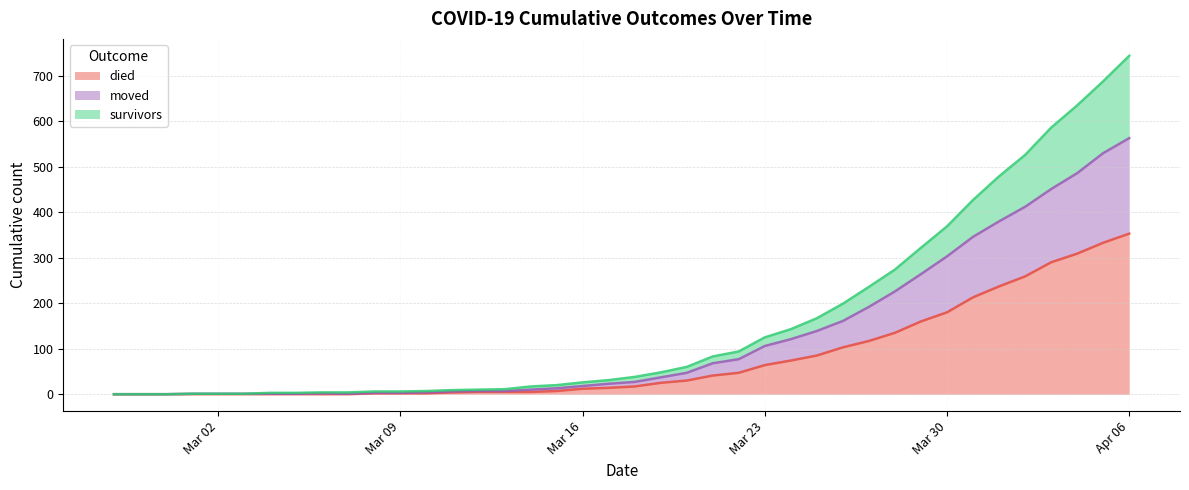

List the series in order of their peak value, lowest first.

died, moved, survivors